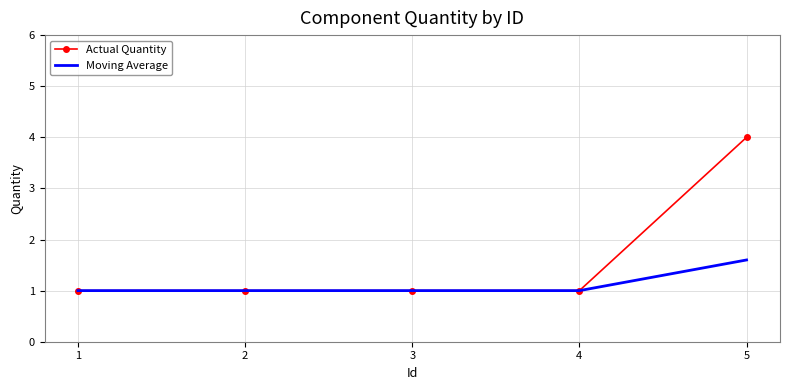

Is it true that Moving Average equals 0.6 at 2?

False